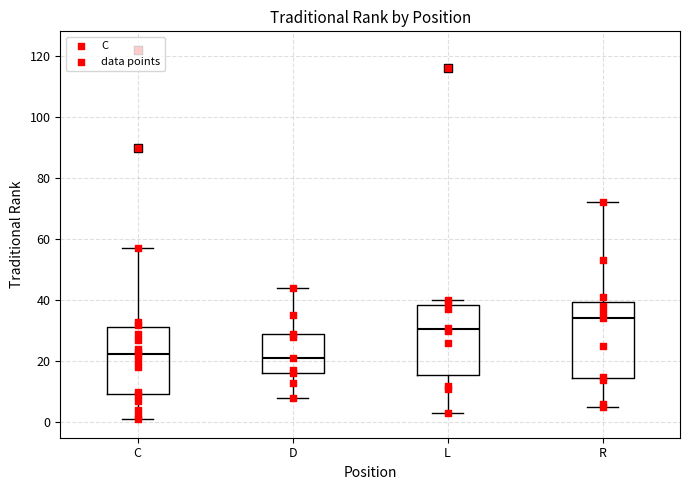

Reading left to right, read every box against the y-axis: the position of its median line, the range the box covers, and the ends of its whiskers. The values are not printed on the chart, so give them approximately, as read against the axis.

C: median 22, box 10 to 32, whiskers 2 to 58
D: median 22, box 16 to 30, whiskers 8 to 44
L: median 30, box 16 to 38, whiskers 4 to 40
R: median 34, box 14 to 40, whiskers 6 to 72